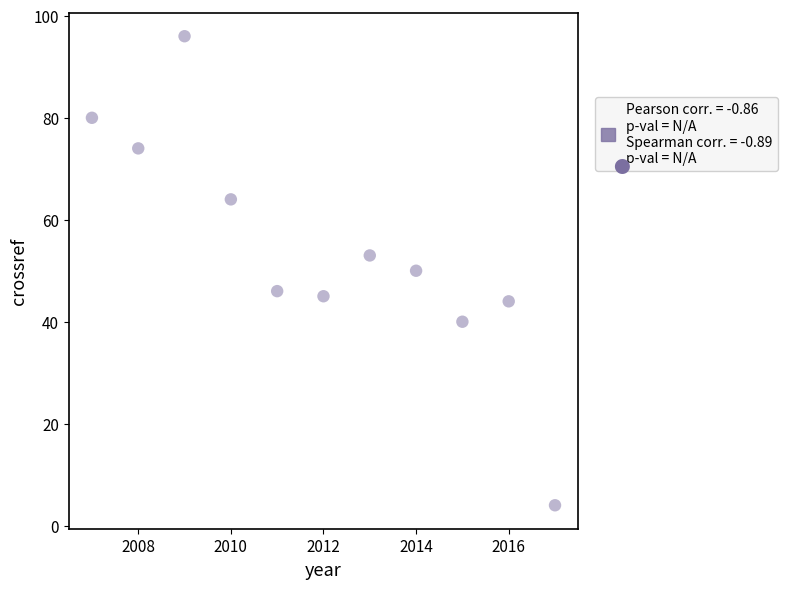

What is the range of Y values (max minus min)?

92